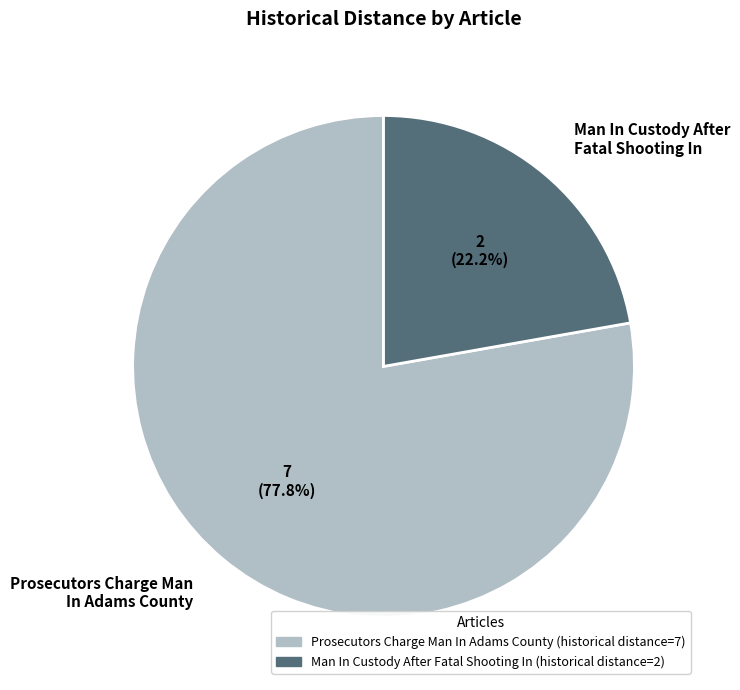

What percentage is the Man In Custody After Fatal Shooting In slice, to the nearest percent?

22%